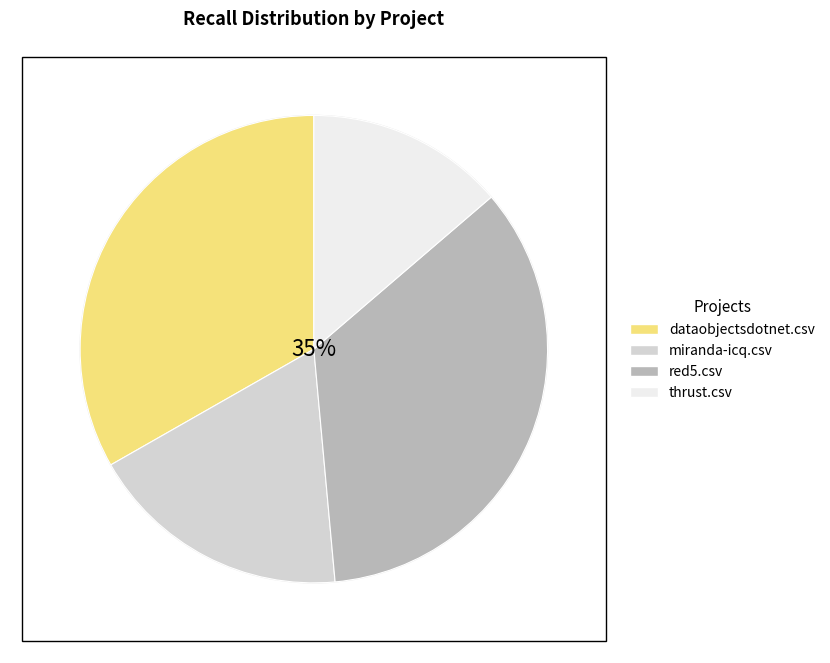

Do thrust.csv and dataobjectsdotnet.csv together represent more than half of the pie?

No